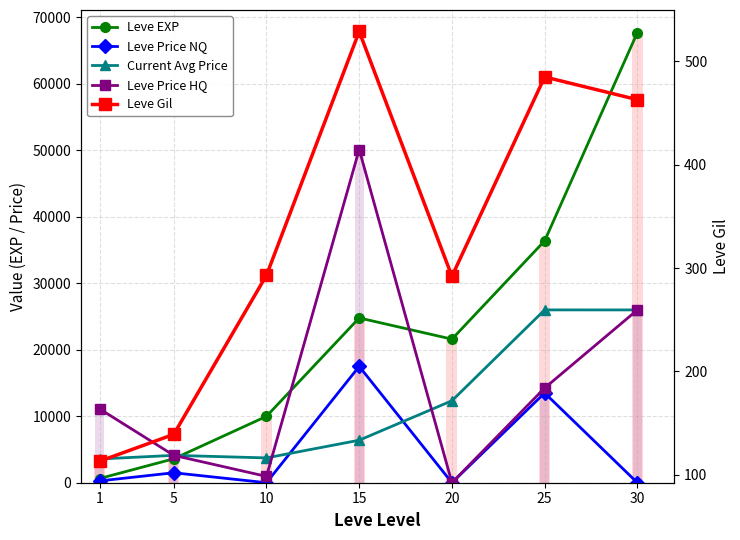

Rank the series at 10 from lowest to highest value.

Leve Price NQ, Leve Gil, Leve Price HQ, Current Avg Price, Leve EXP